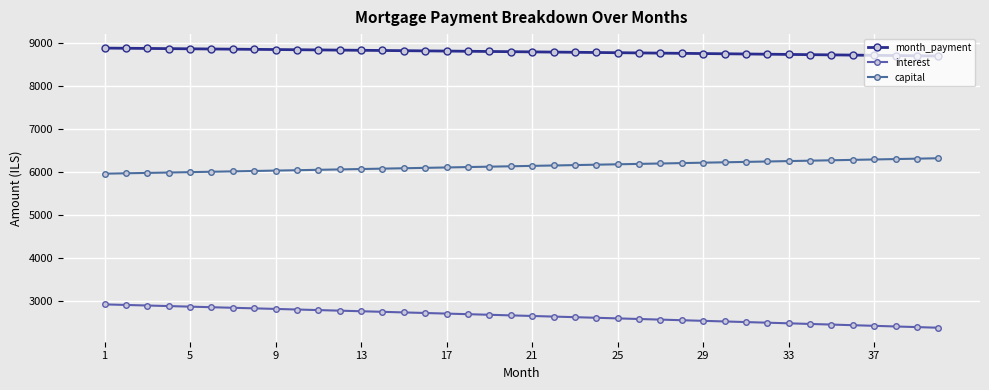

Where is interest nearest to the value 2649?

21